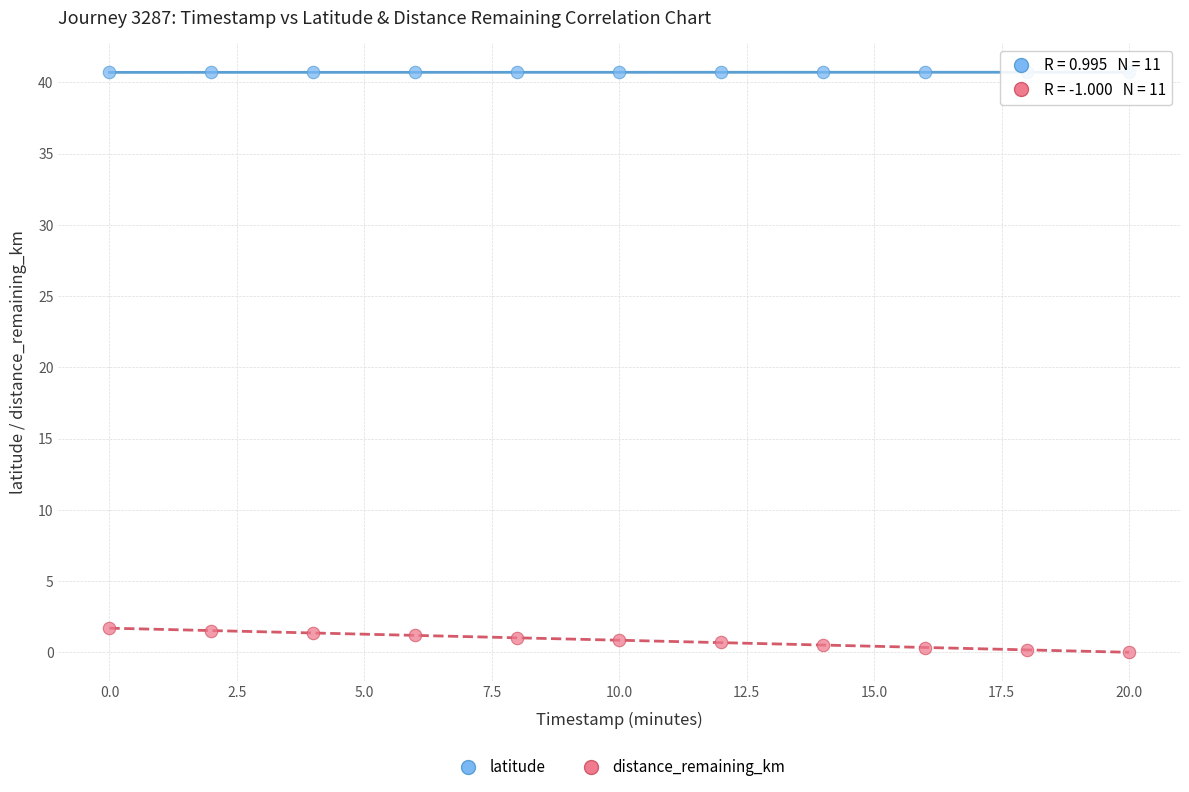

Which series reaches the maximum Y coordinate?

latitude